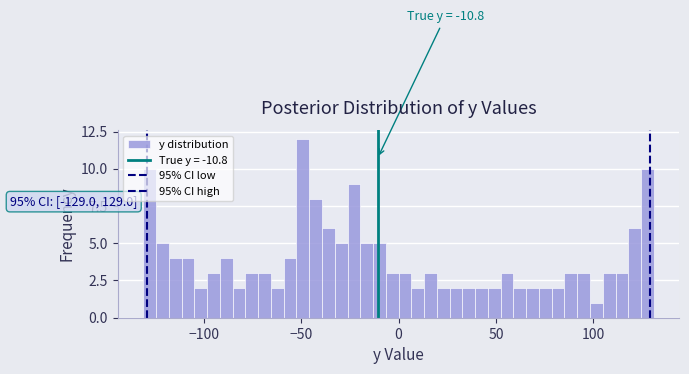

Read against the x-axis, roughly where is the centre of the tallest bar?

-50